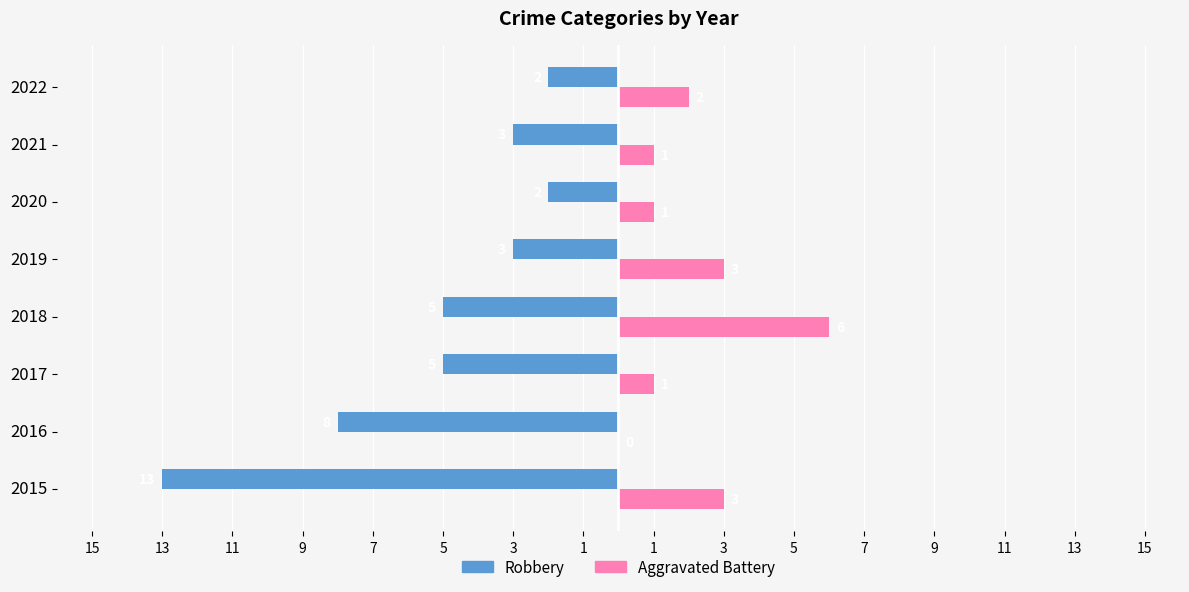

What are all the series names shown in the legend?

Robbery, Aggravated Battery